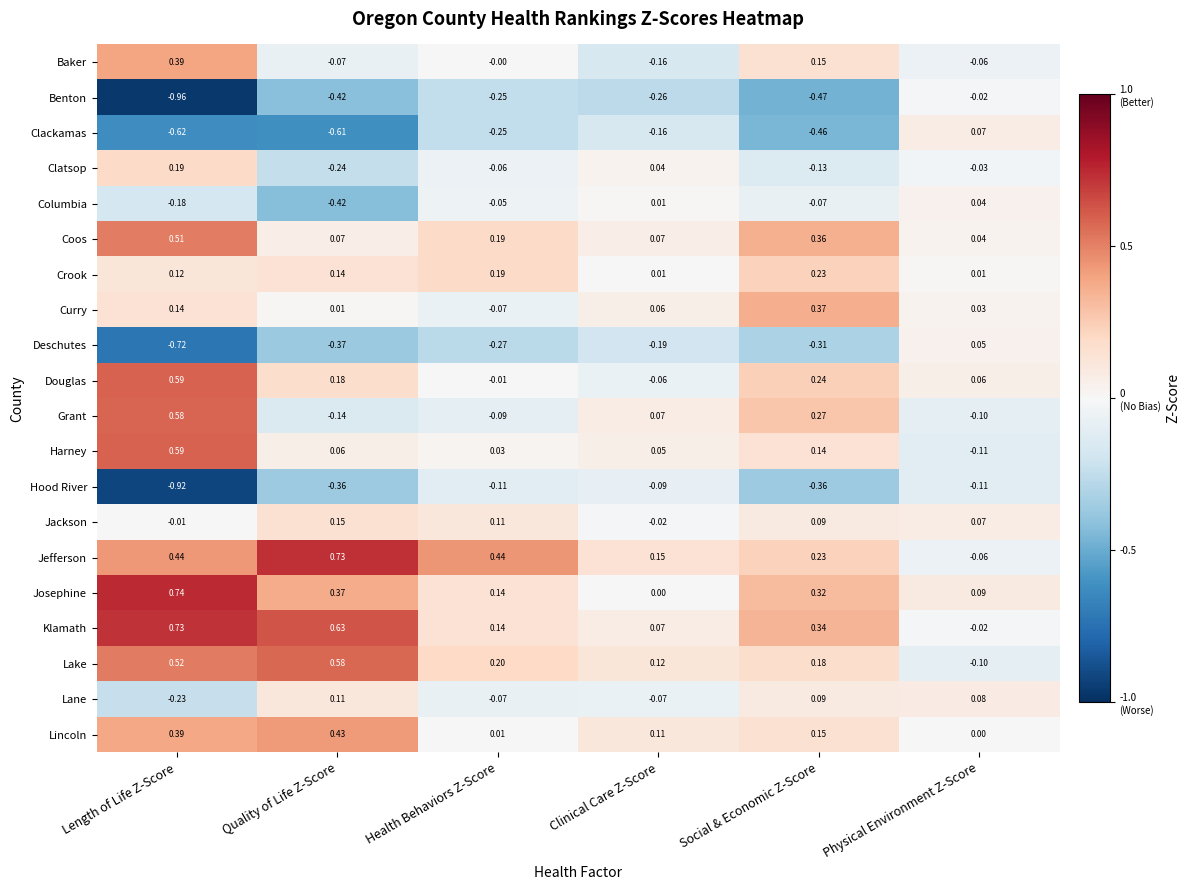

At how many categories does at least one series exceed 0?

6